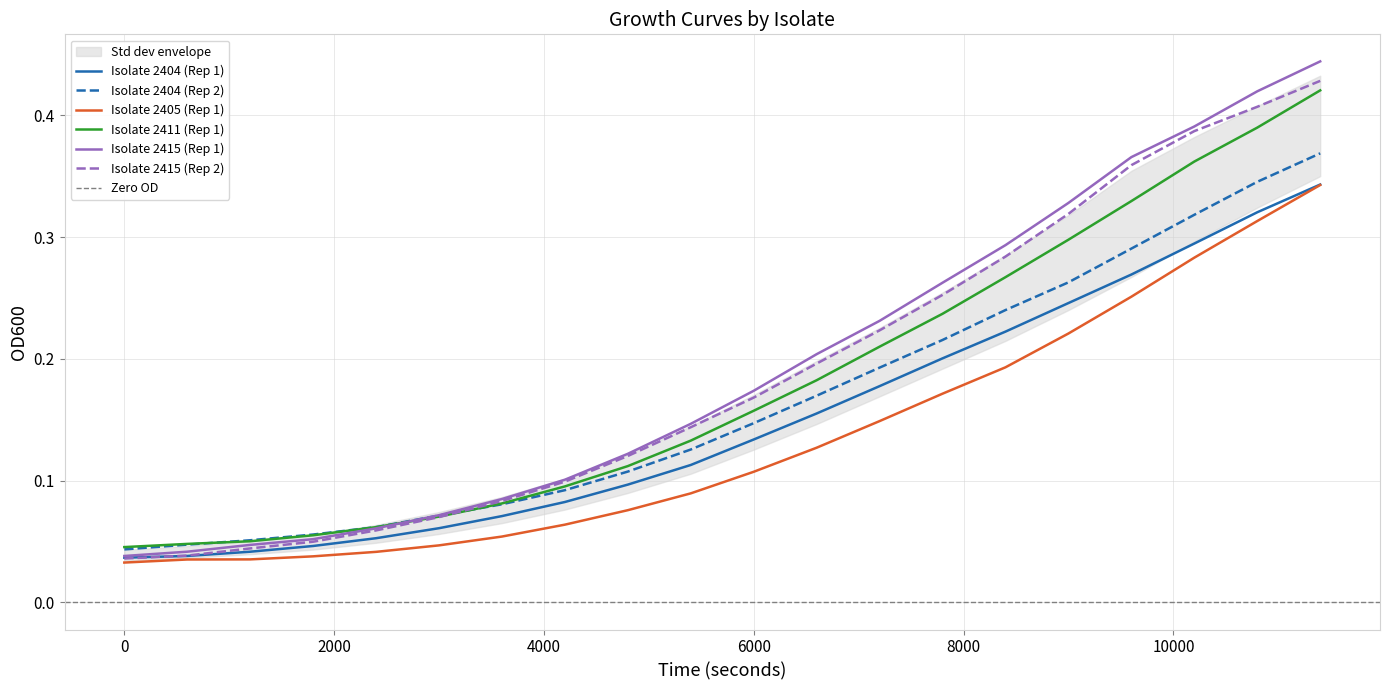

True or false: Isolate 2411 (Rep 1) and Isolate 2405 (Rep 1) cross at least once.

False